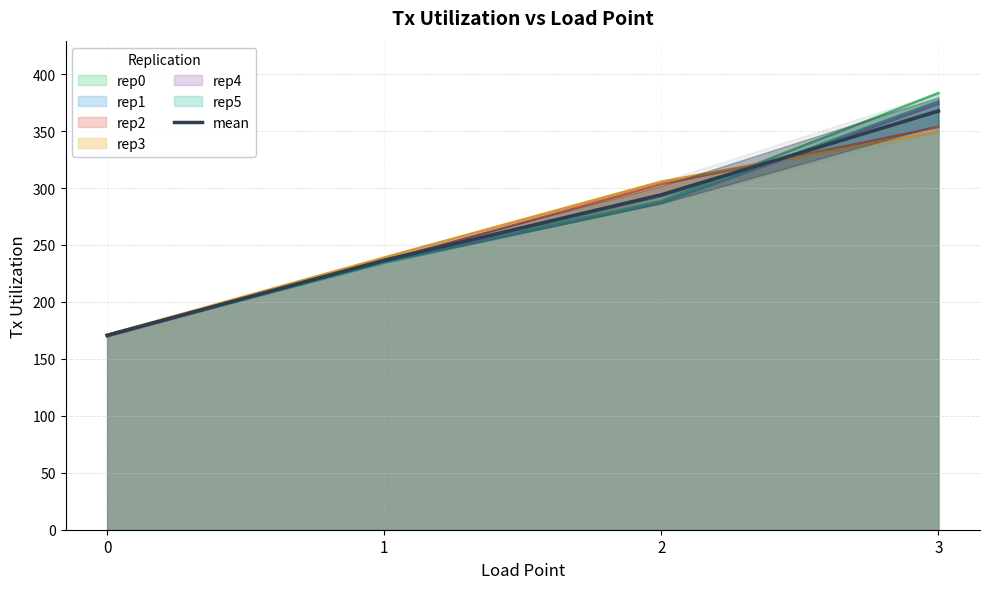

Is it true that the value at 3 is 599.5?

False